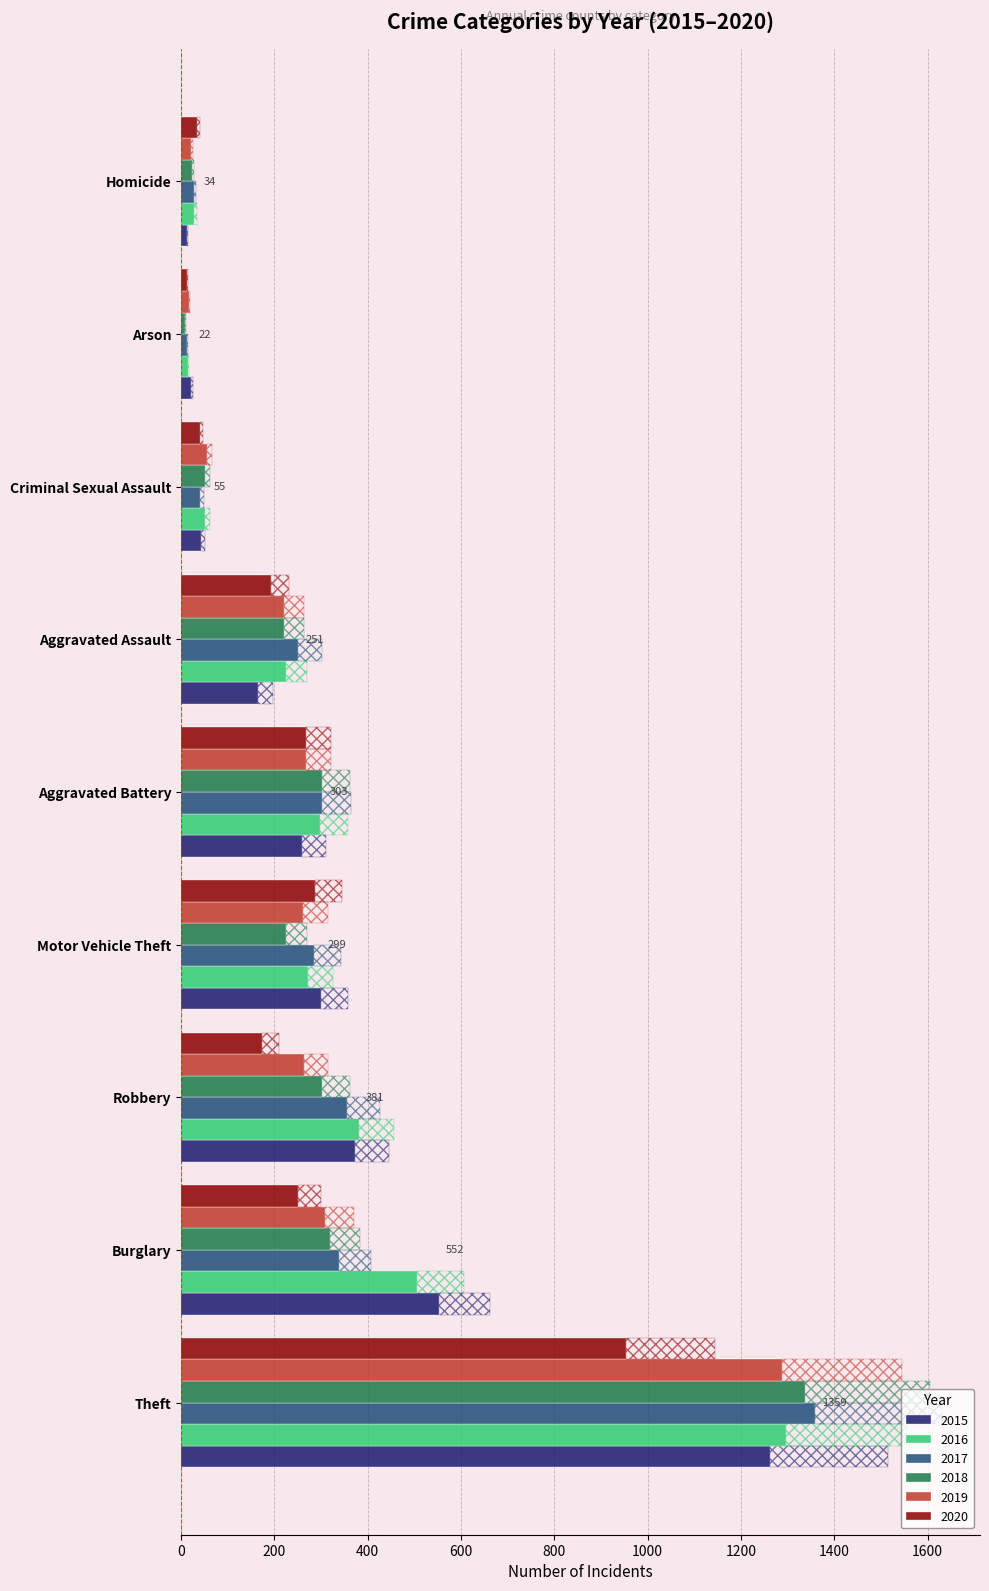

At which label does 2019 first exceed 262?

Aggravated Battery